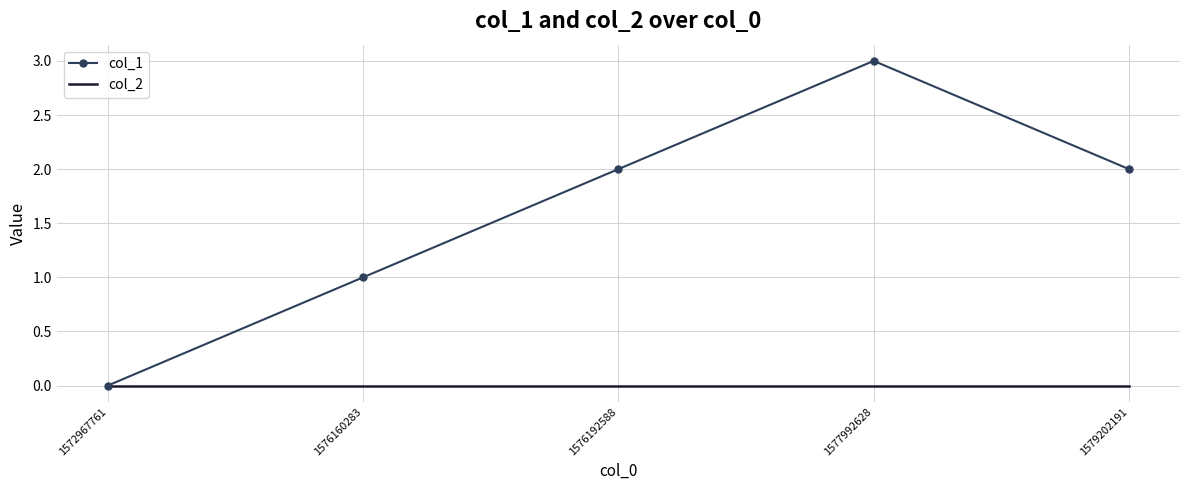

At 1577992628, list the series in order from smallest to largest.

col_2, col_1